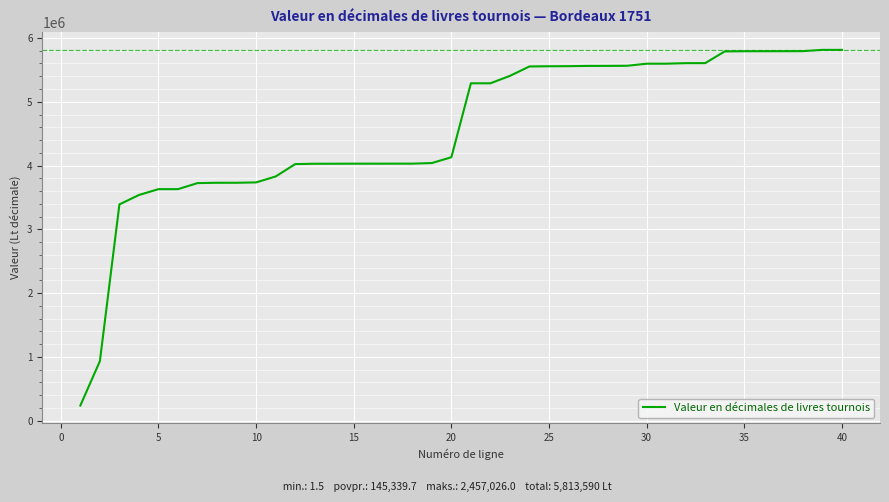

What is the greatest value displayed?

5813589.9